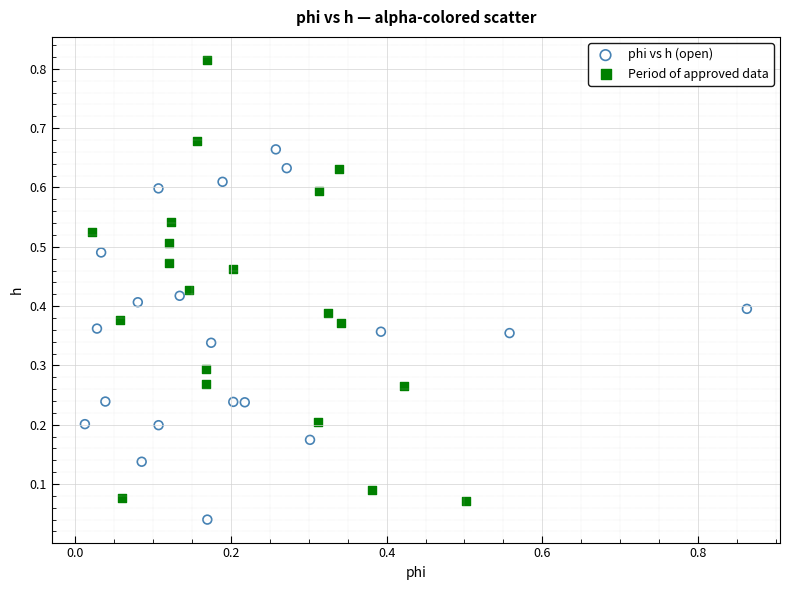

Which series contains the highest Y value?

Period of approved data